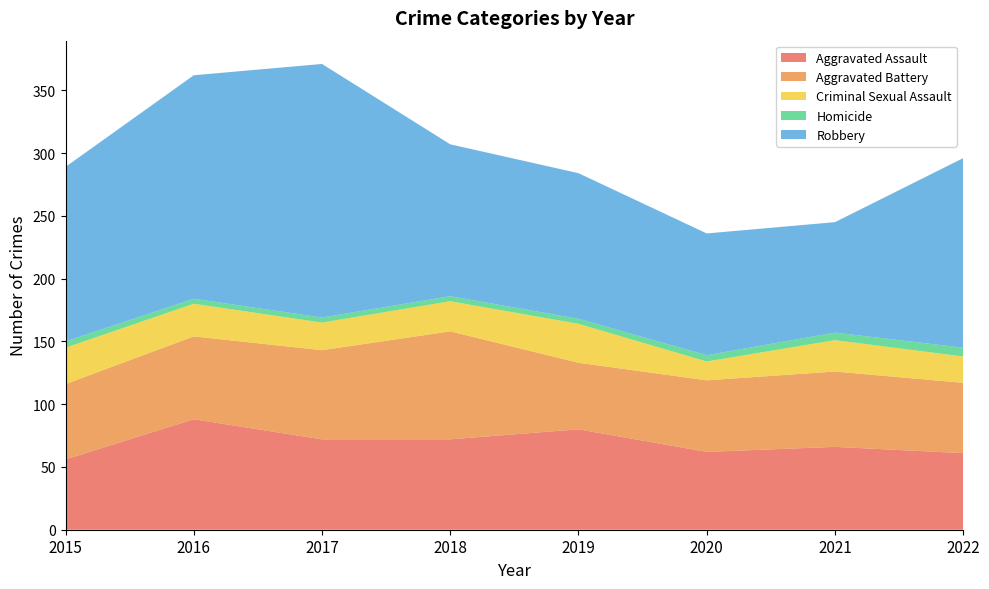

Reading right to left, list all the values displayed in this chart.

Aggravated Assault: 2022=61	2021=66	2020=62	2019=80	2018=72	2017=72	2016=88	2015=56
Aggravated Battery: 2022=56	2021=60	2020=57	2019=53	2018=86	2017=71	2016=66	2015=60
Criminal Sexual Assault: 2022=21	2021=25	2020=15	2019=31	2018=24	2017=22	2016=26	2015=29
Homicide: 2022=7	2021=6	2020=5	2019=4	2018=4	2017=4	2016=4	2015=5
Robbery: 2022=151	2021=88	2020=97	2019=116	2018=121	2017=202	2016=178	2015=139